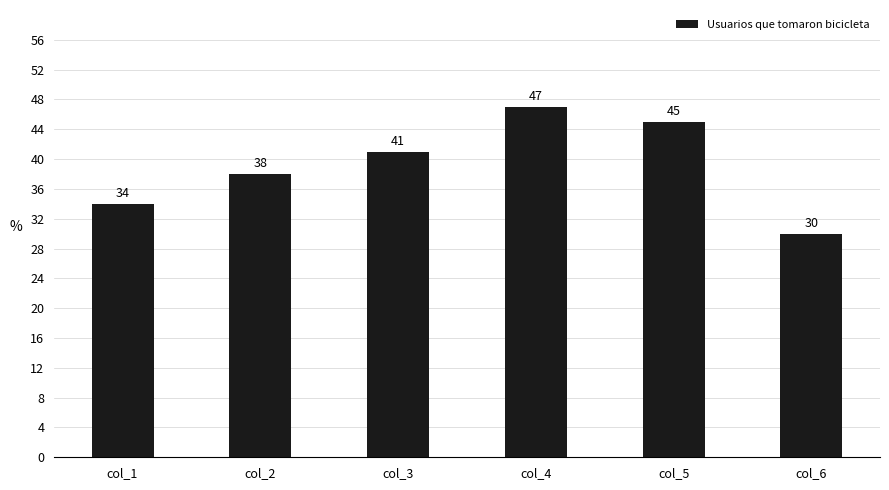

How many bars are there in total?

6